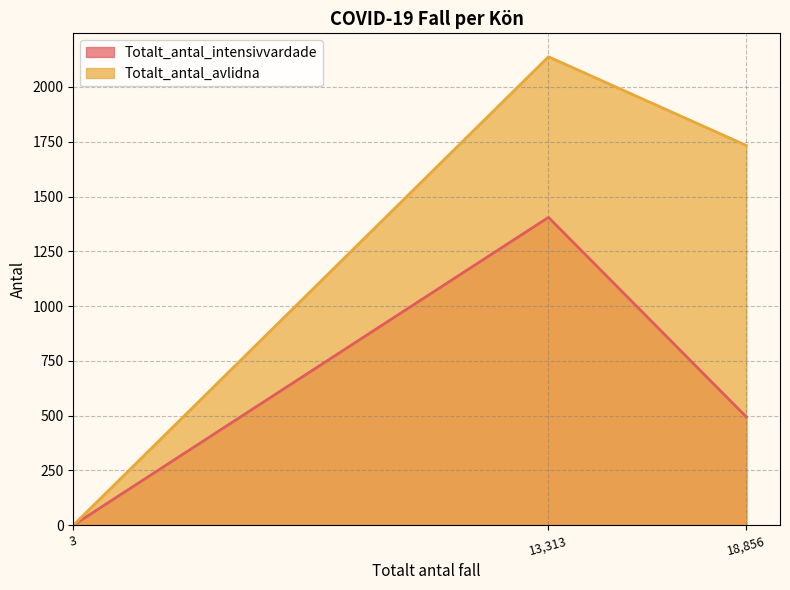

List the labels in order of Totalt_antal_avlidna value, smallest first.

3, 18,856, 13,313